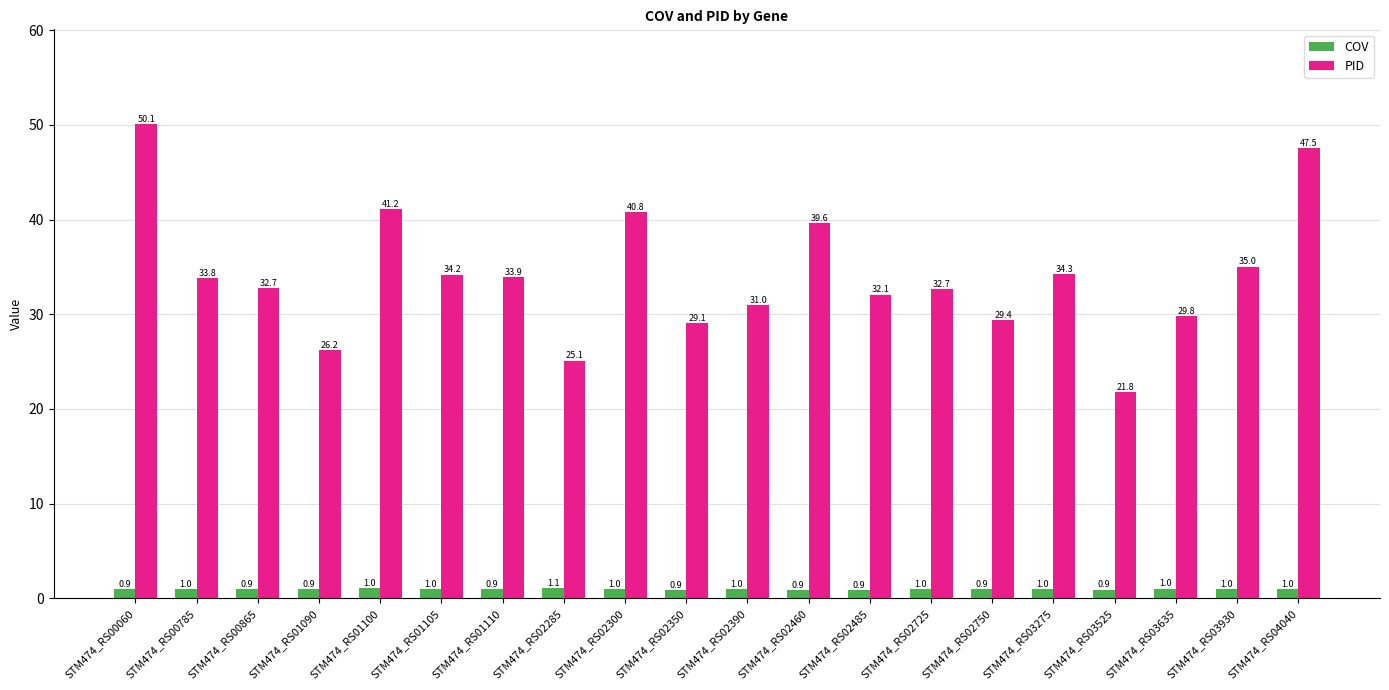

Between STM474_RS02725 and STM474_RS02750, which series saw the biggest shift?

PID